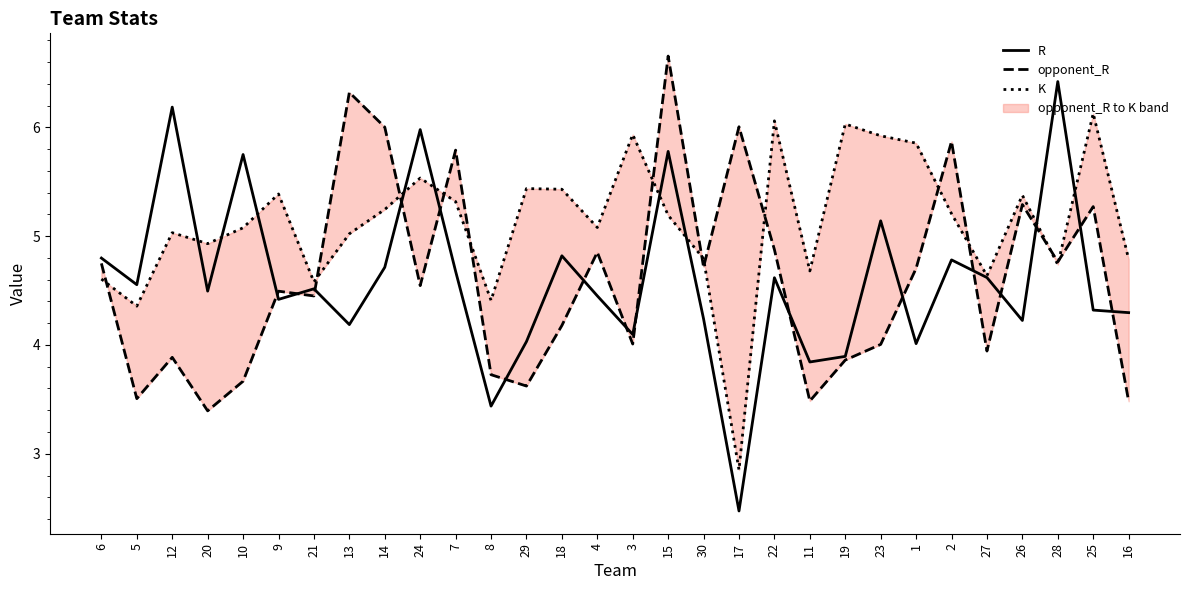

What is the difference between the highest and lowest values at 15?

1.5